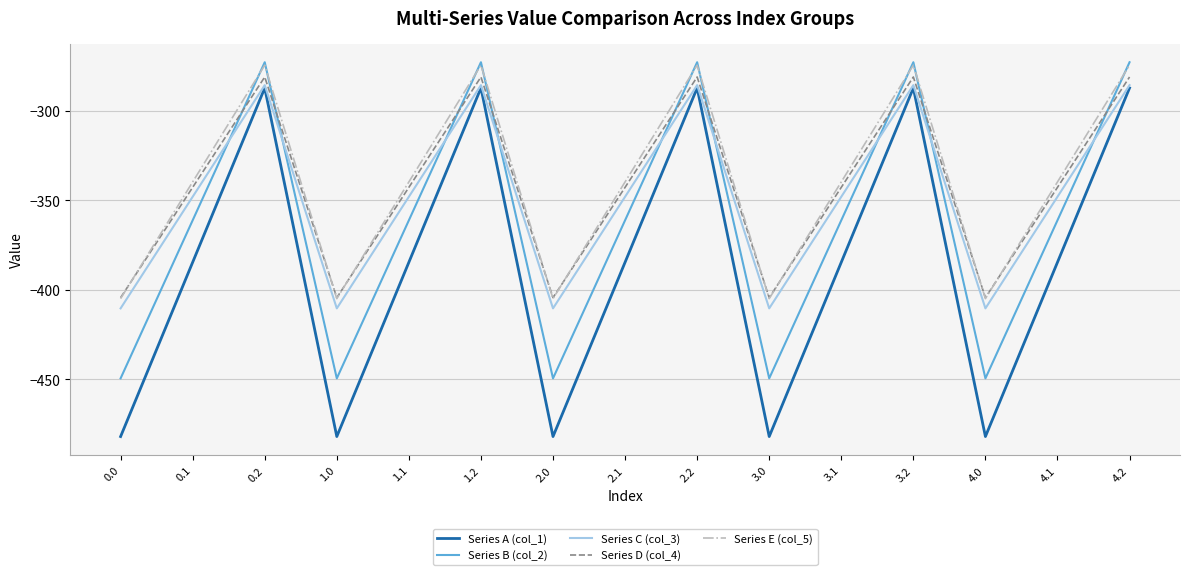

How many times do Series B (col_2) and Series E (col_5) cross each other?

9